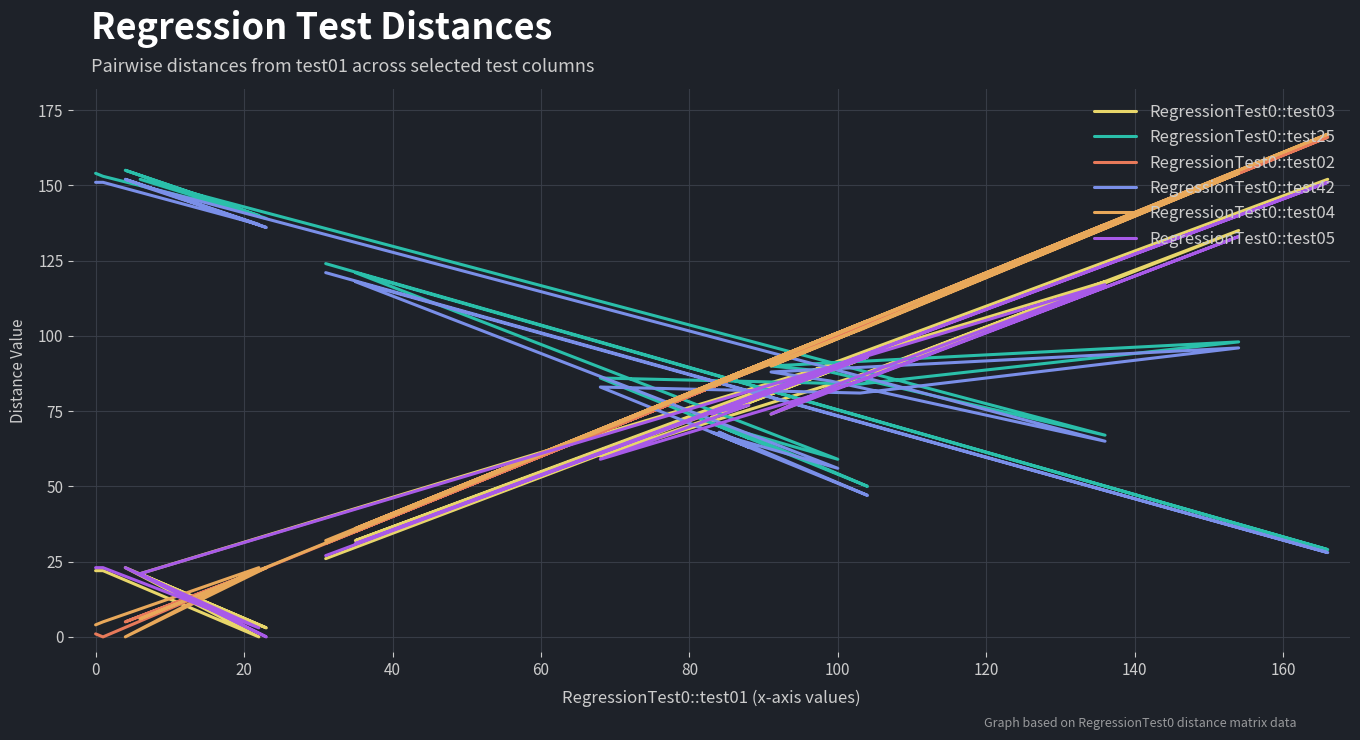

Reading left to right, transcribe all the data shown in this chart.

RegressionTest0::test03: 22	22	0	23	3	21	118	83	74	135	87	60	77	74	93	73	91	32	152	26
RegressionTest0::test25: 154	153	140	155	139	152	67	88	90	98	84	86	66	71	50	71	59	121	29	124
RegressionTest0::test02: 1	0	22	5	23	6	136	99	91	154	103	68	88	84	104	83	100	35	166	31
RegressionTest0::test42: 151	151	137	152	136	150	65	85	88	96	81	83	63	68	47	68	56	118	28	121
RegressionTest0::test04: 4	5	23	0	23	6	137	98	90	154	102	69	89	85	105	84	101	36	167	32
RegressionTest0::test05: 23	23	3	23	0	21	117	83	74	133	85	59	77	75	93	74	90	31	151	27